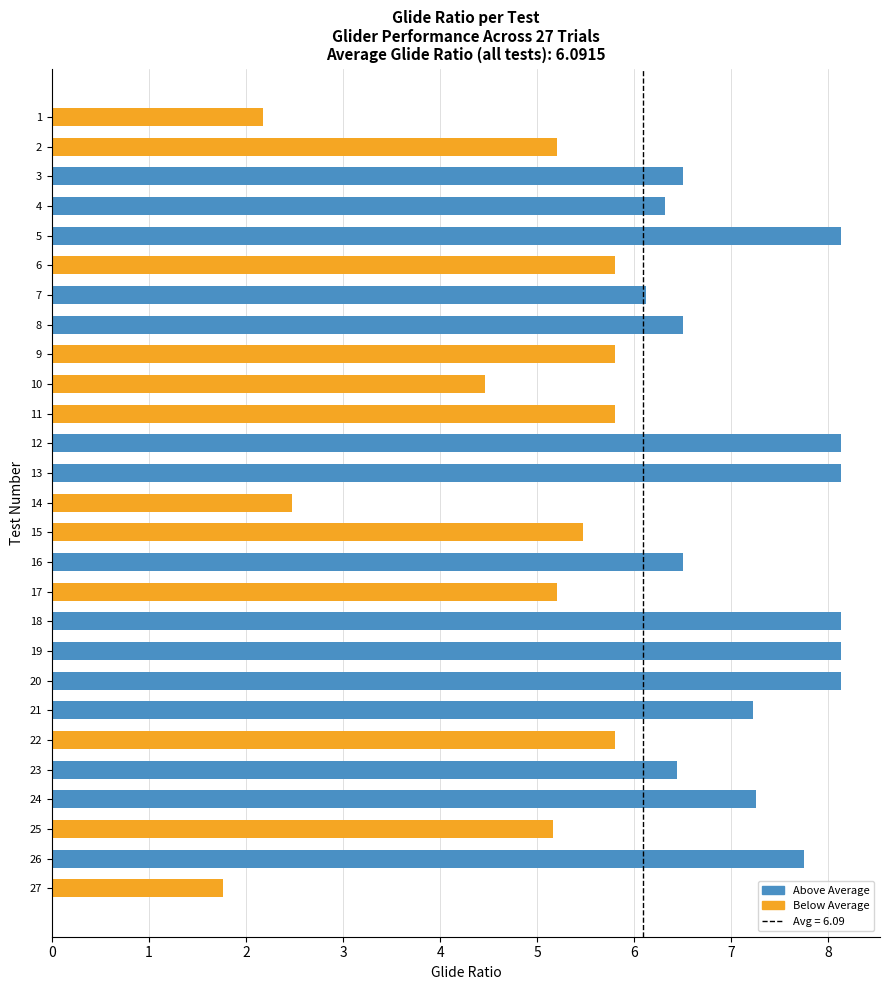

What is the ratio of the value at 8 to the value at 12?

0.8